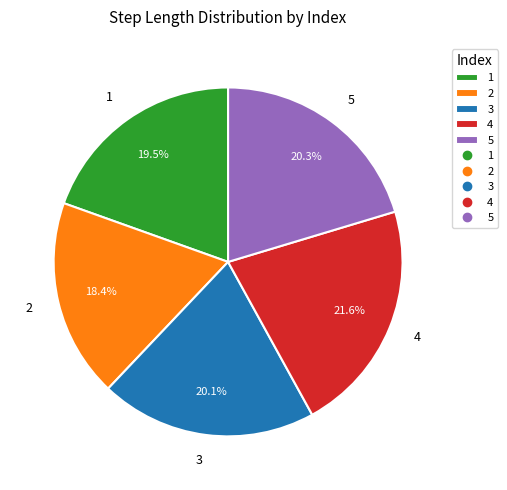

Count the number of slices in the pie.

5